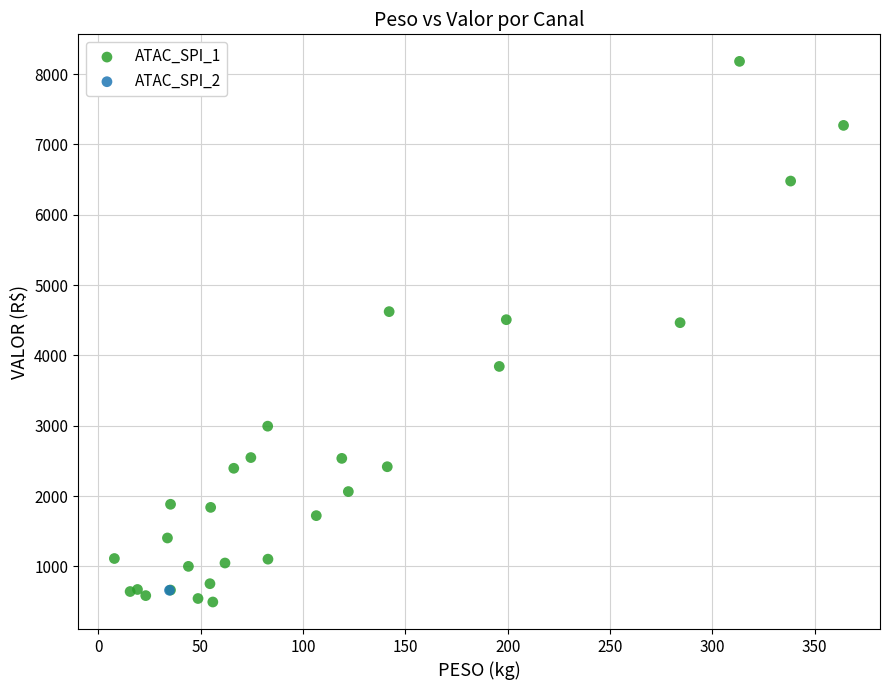

What are all the series names shown in the legend?

ATAC_SPI_1, ATAC_SPI_2